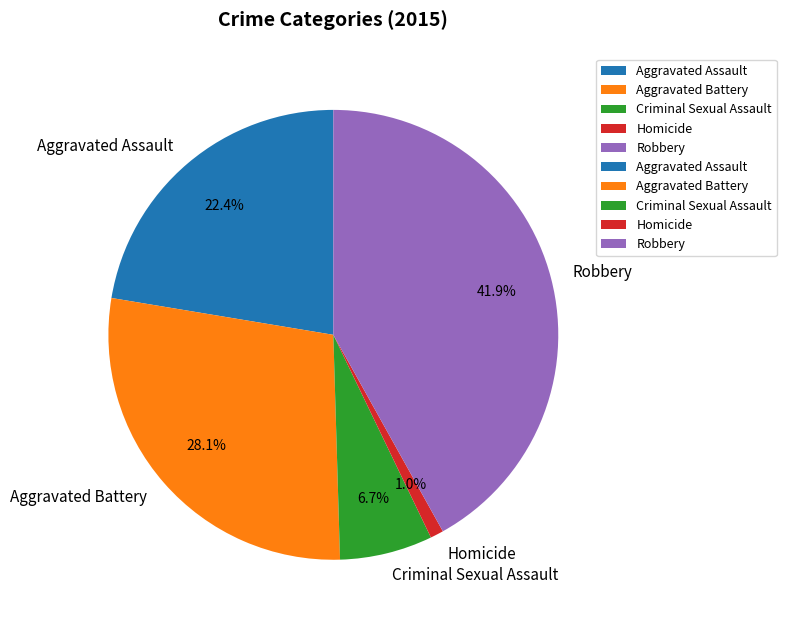

Do Criminal Sexual Assault and Aggravated Battery together represent more than half of the pie?

No